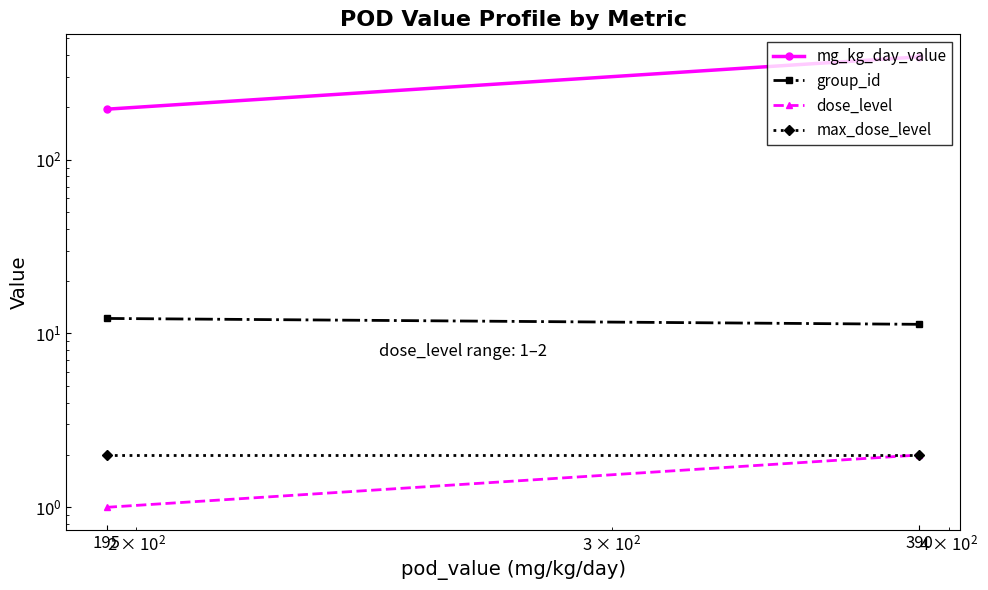

What is the spread (max minus min) of values at 390?

388.0